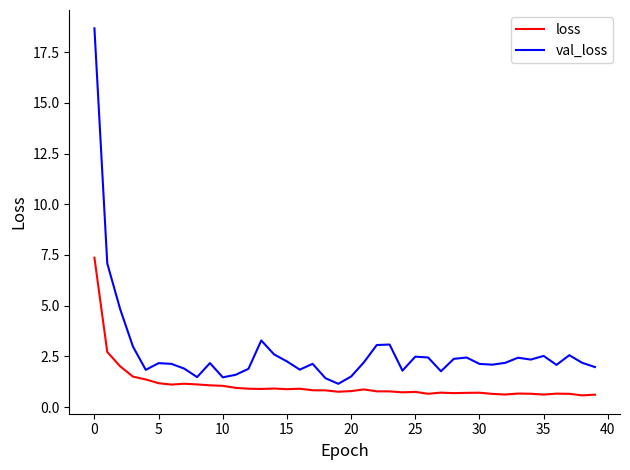

What is the smallest value displayed?

0.6